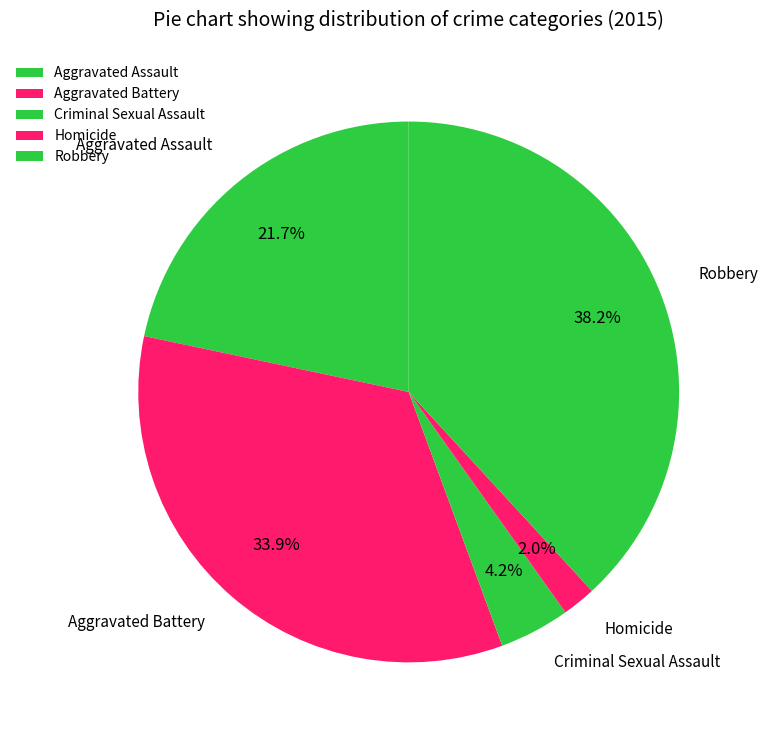

Which slice is the largest?

Robbery